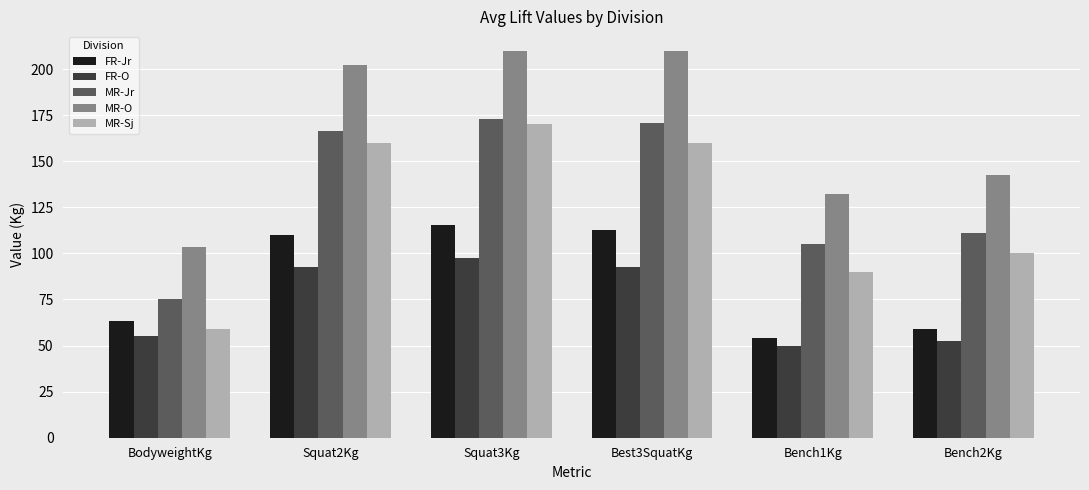

What is the greatest value displayed?

210.0